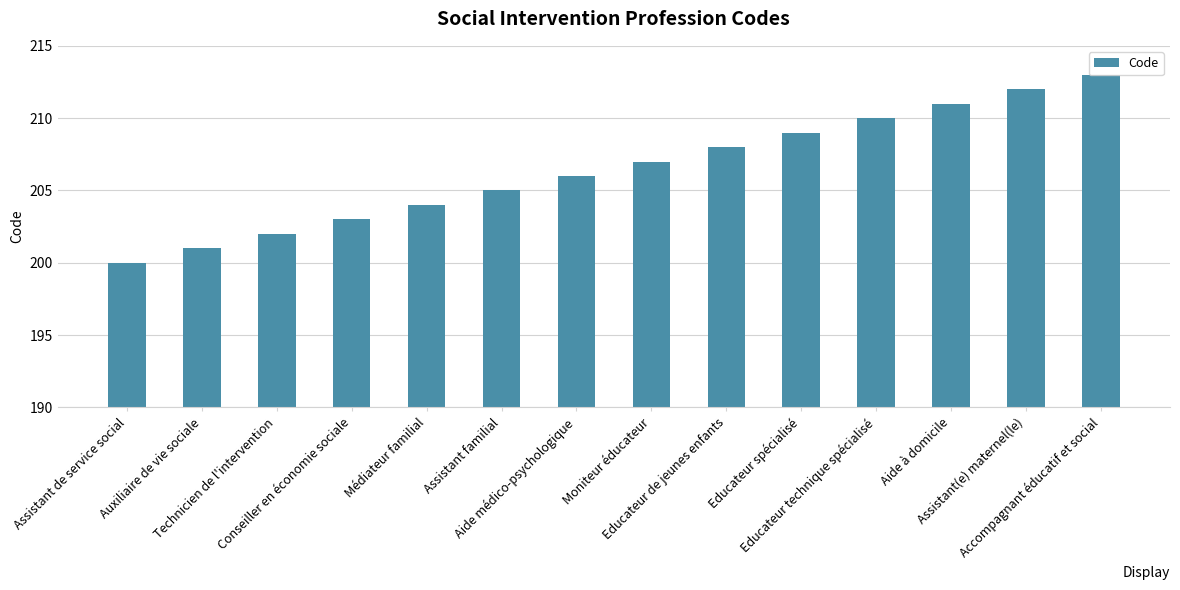

What is the difference between the second highest and minimum values?

12